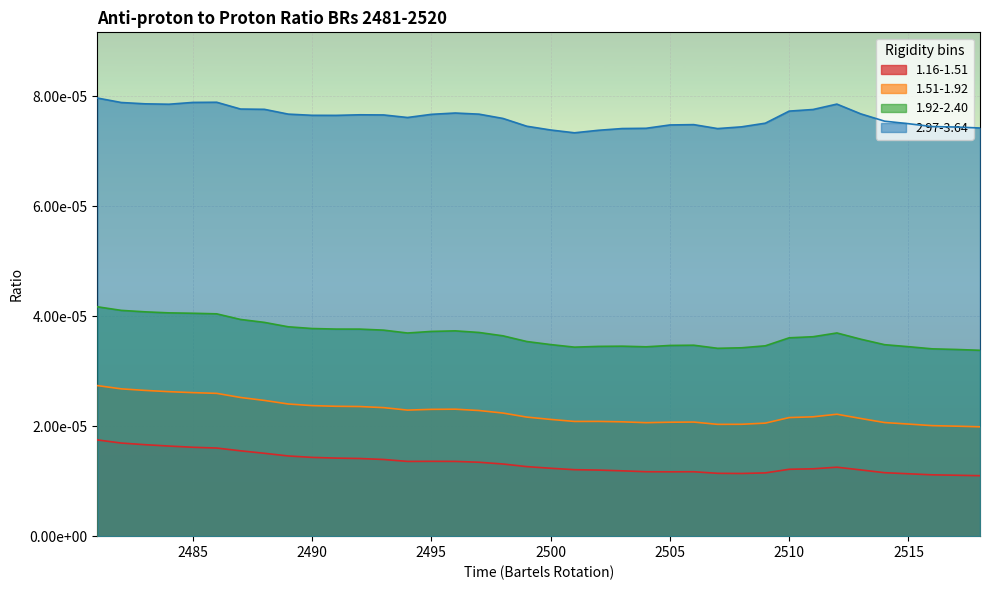

Which category has the lowest value in the 1.16-1.51 series?

2518